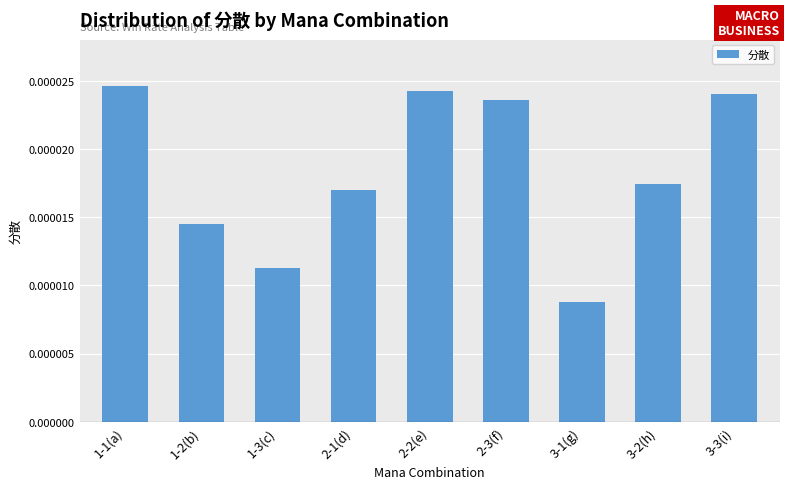

Which label corresponds to the smallest value in the chart?

3-1(g)